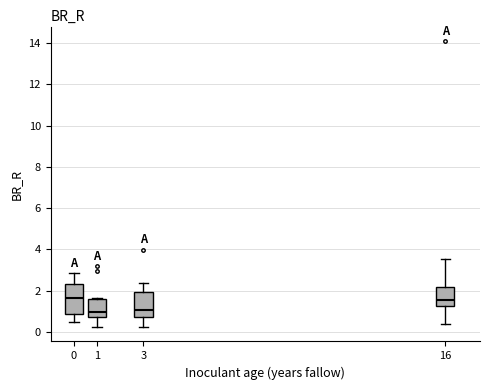

Reading left to right, transcribe this box plot: for each box, give where its median line is, the range the box spans, and where its two whiskers end, as read against the y-axis. The values are not printed on the chart, so give them approximately, as read against the axis.

0: median 1.6, box 0.8 to 2.4, whiskers 0.4 to 2.8
1: median 1.0, box 0.8 to 1.6, whiskers 0.2 to 1.6 (just above the box's upper edge)
3: median 1.0, box 0.8 to 2.0, whiskers 0.2 to 2.4
16: median 1.6, box 1.2 to 2.2, whiskers 0.4 to 3.6